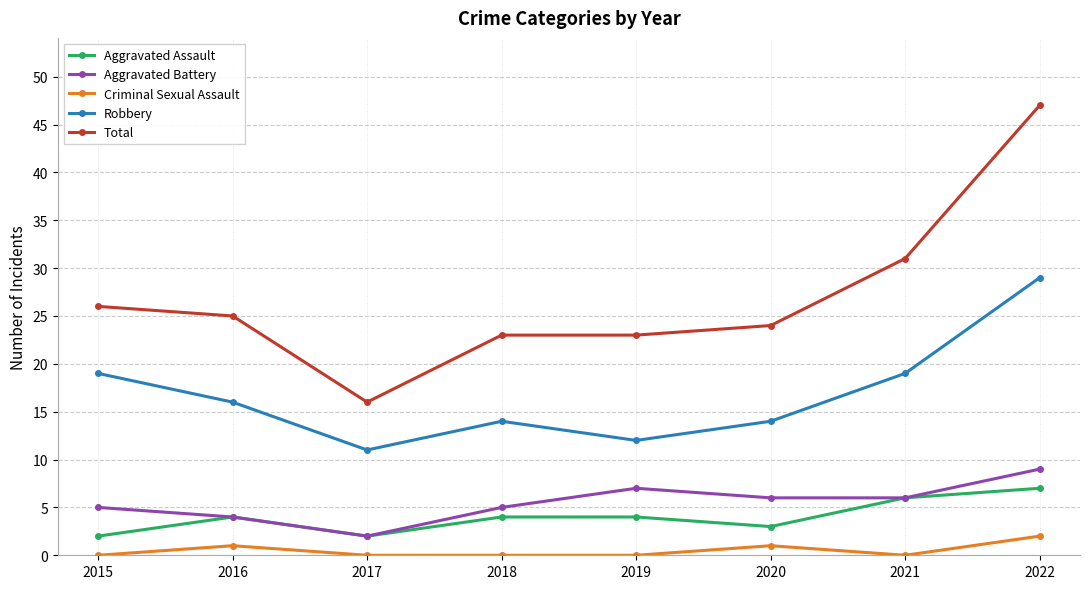

At 2019, list the series in order from smallest to largest.

Criminal Sexual Assault, Aggravated Assault, Aggravated Battery, Robbery, Total